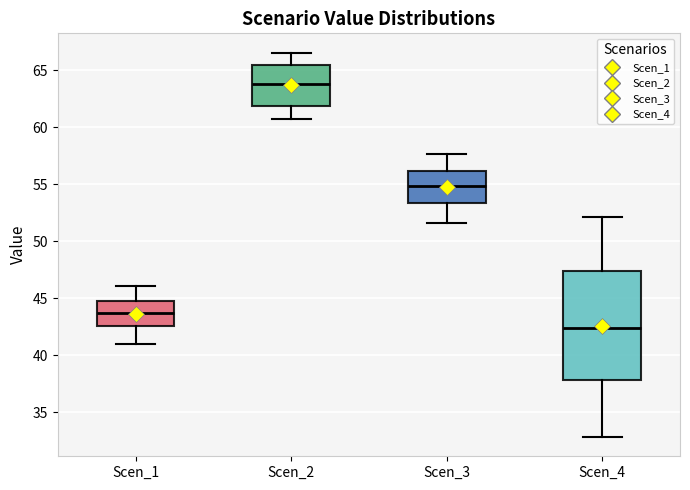

Which box's median line is the highest?

Scen_2